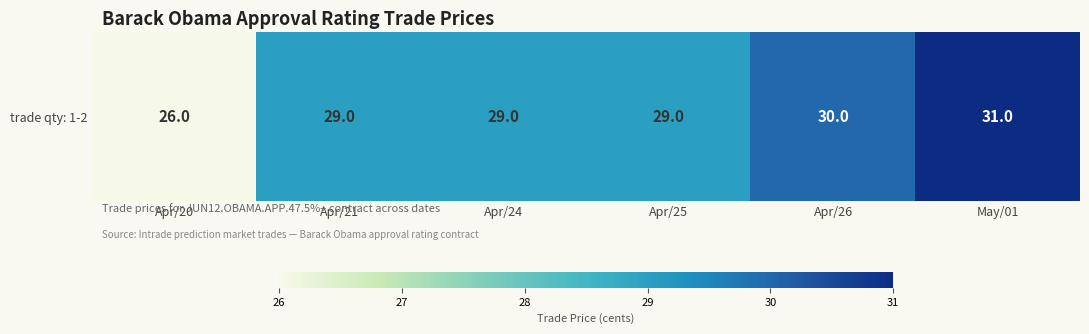

Reading right to left, list all the values displayed in this chart.

May/01=31	Apr/26=30	Apr/25=29	Apr/24=29	Apr/21=29	Apr/20=26